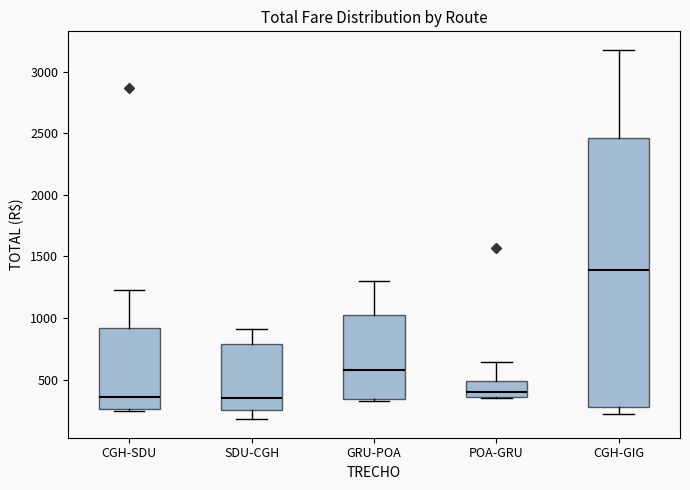

Which box is the tallest, from its lower edge to its upper edge?

CGH-GIG